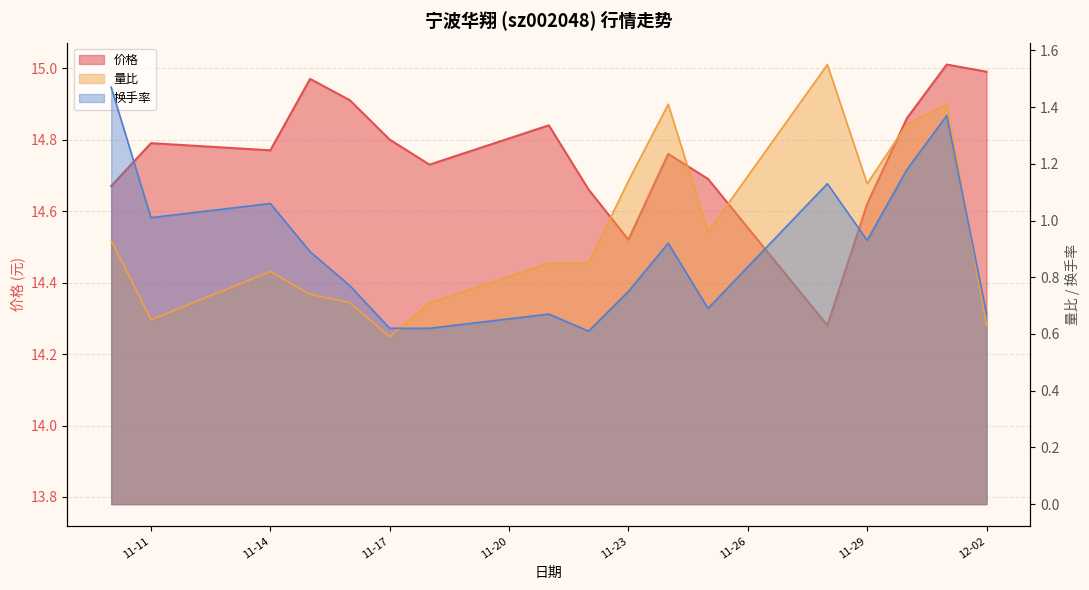

What is the sum of the 换手率 values at 2022-11-24 and 2022-11-22?

1.5